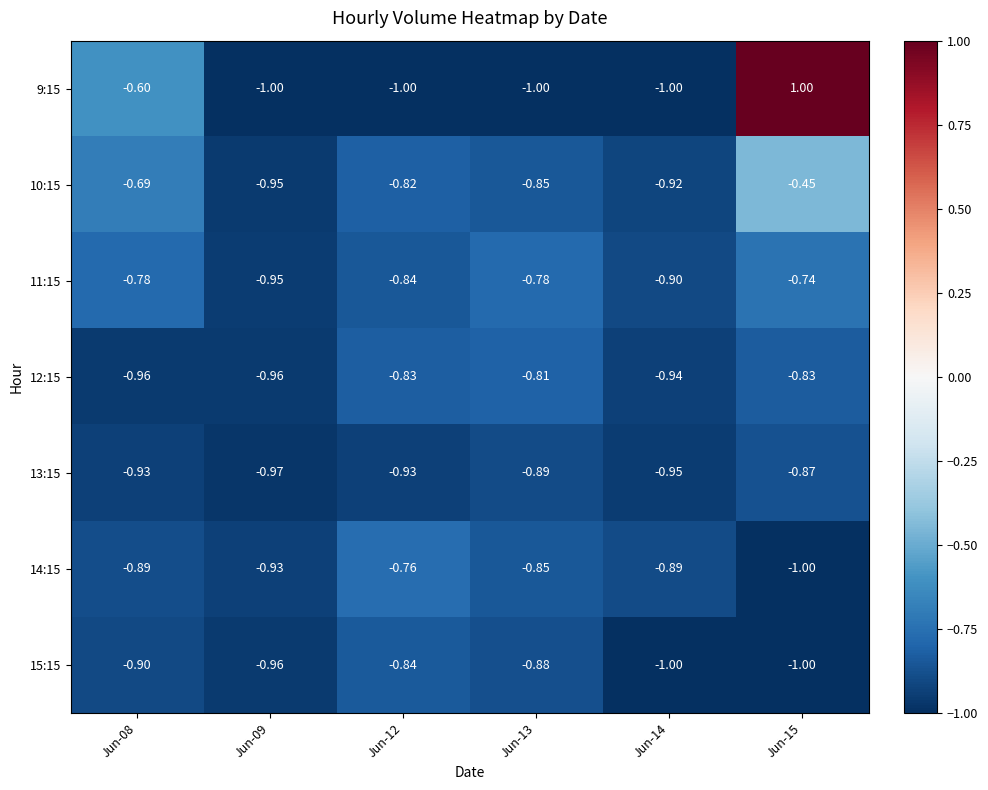

Is the value of 15:15 at Jun-13 greater than the value of 14:15 at Jun-13?

No